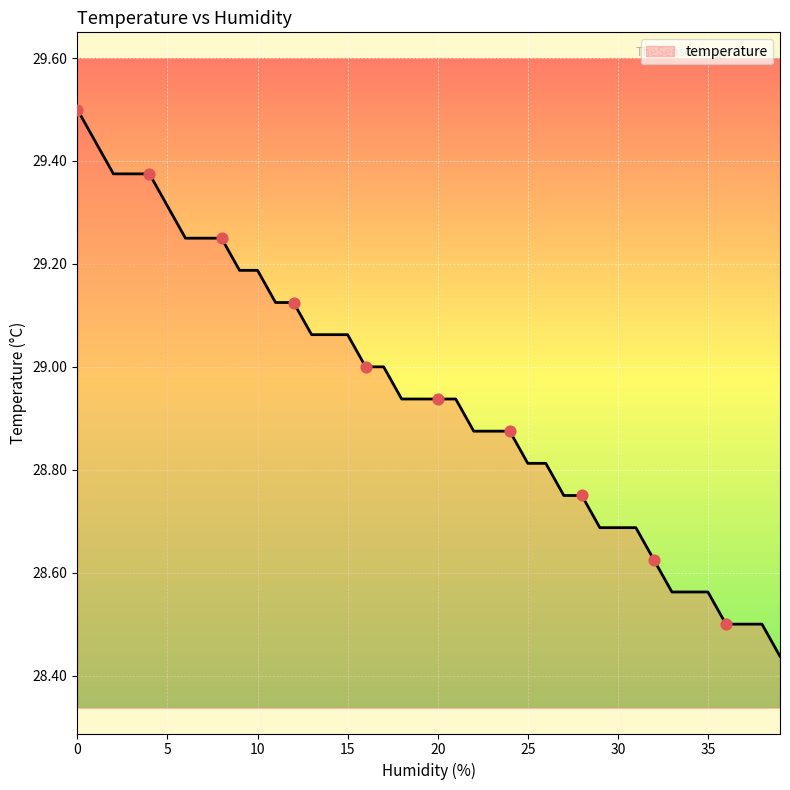

What is the greatest value displayed?

29.5